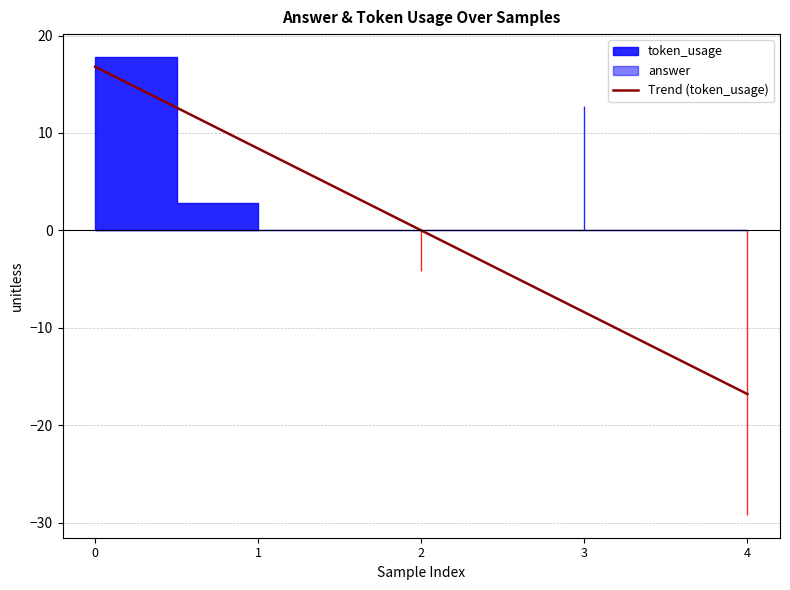

True or false: the data shows -0.0 at 2.

False